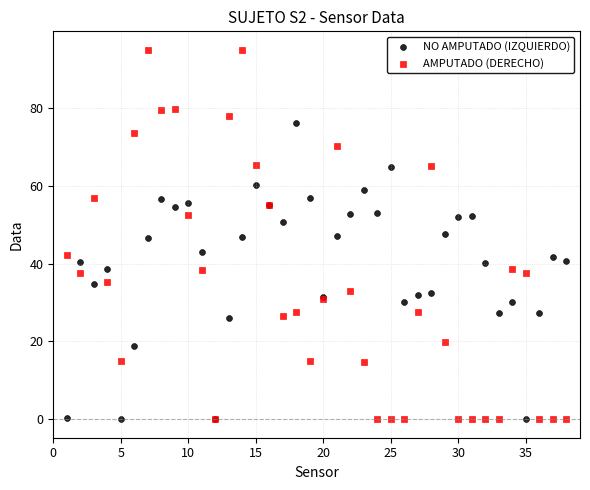

What is the X range (max minus min) for the scatter plot?

37.0